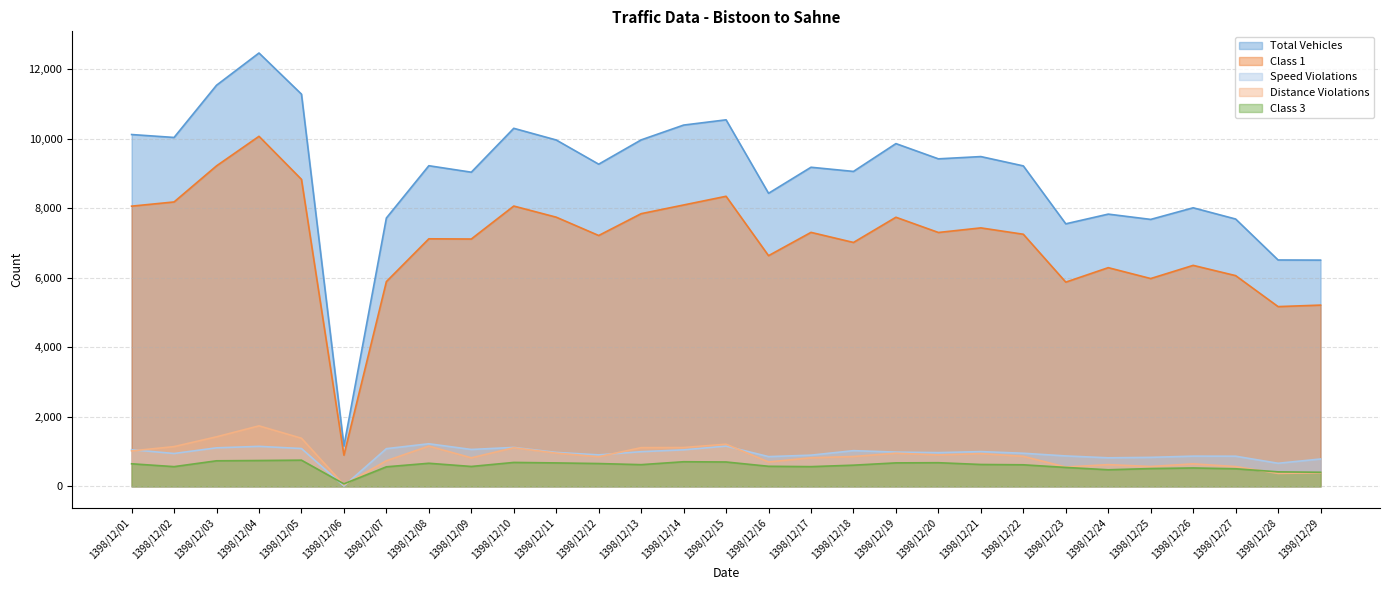

Which series has the largest total across all categories?

Total Vehicles